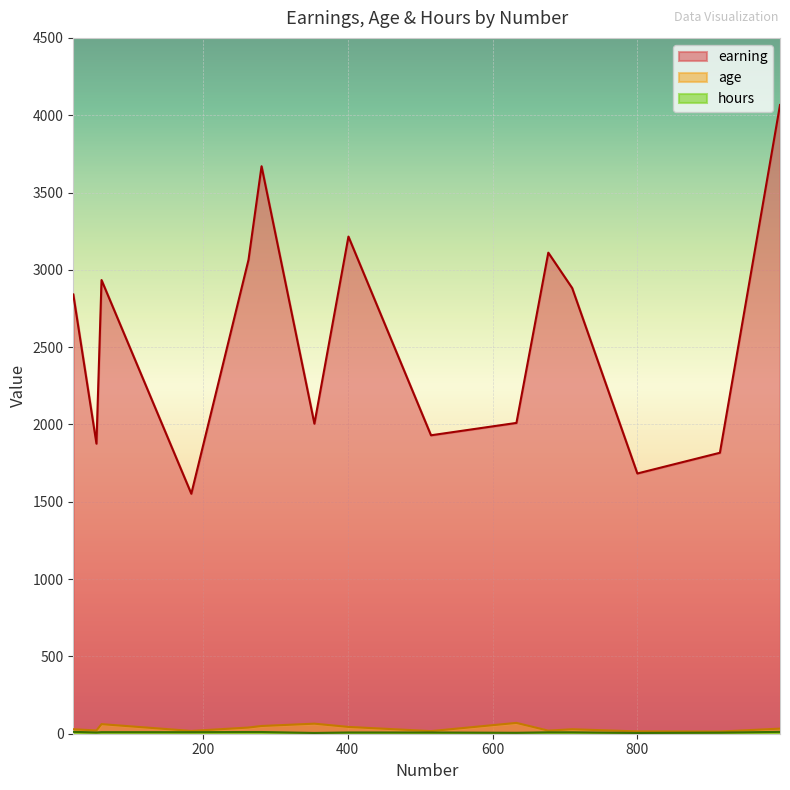

True or false: age and hours cross at least once.

False